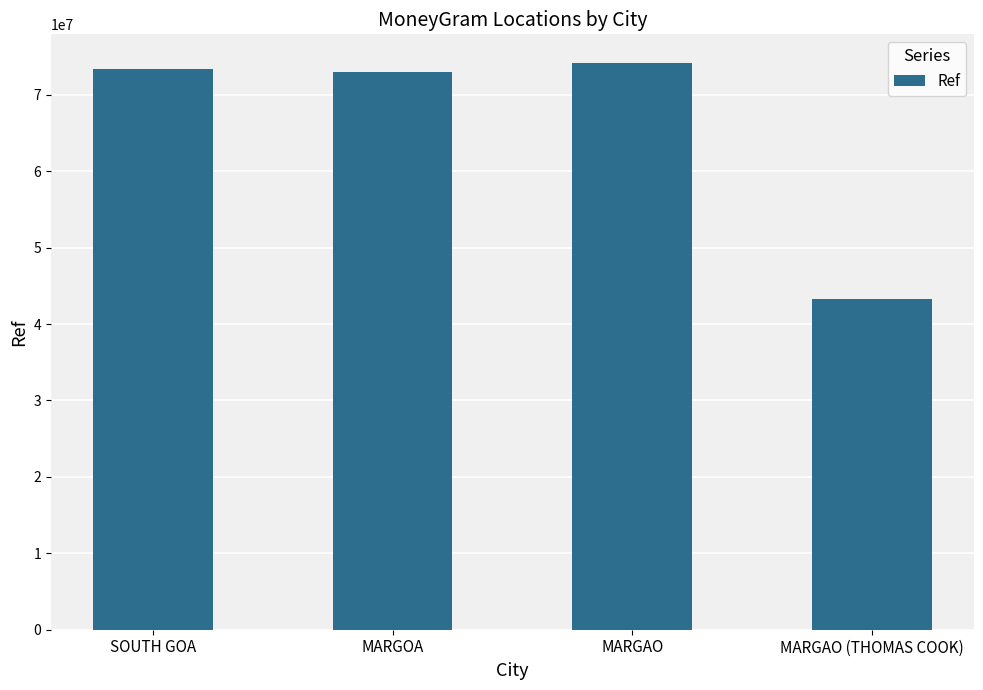

What is the smallest value displayed?

43229330